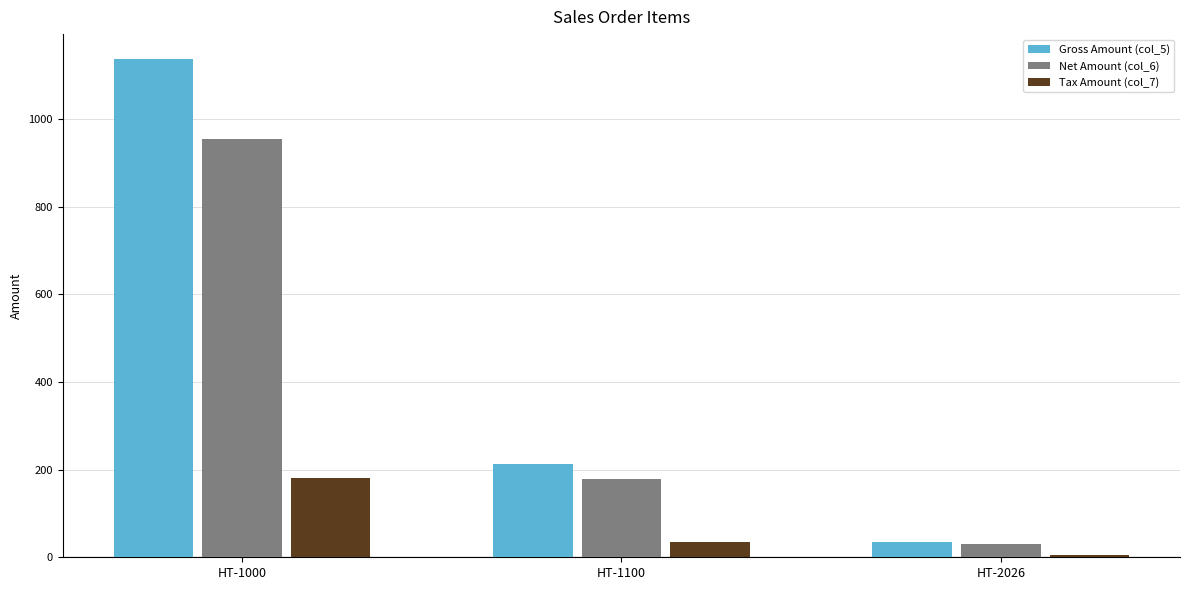

How many bars are there in each group?

3